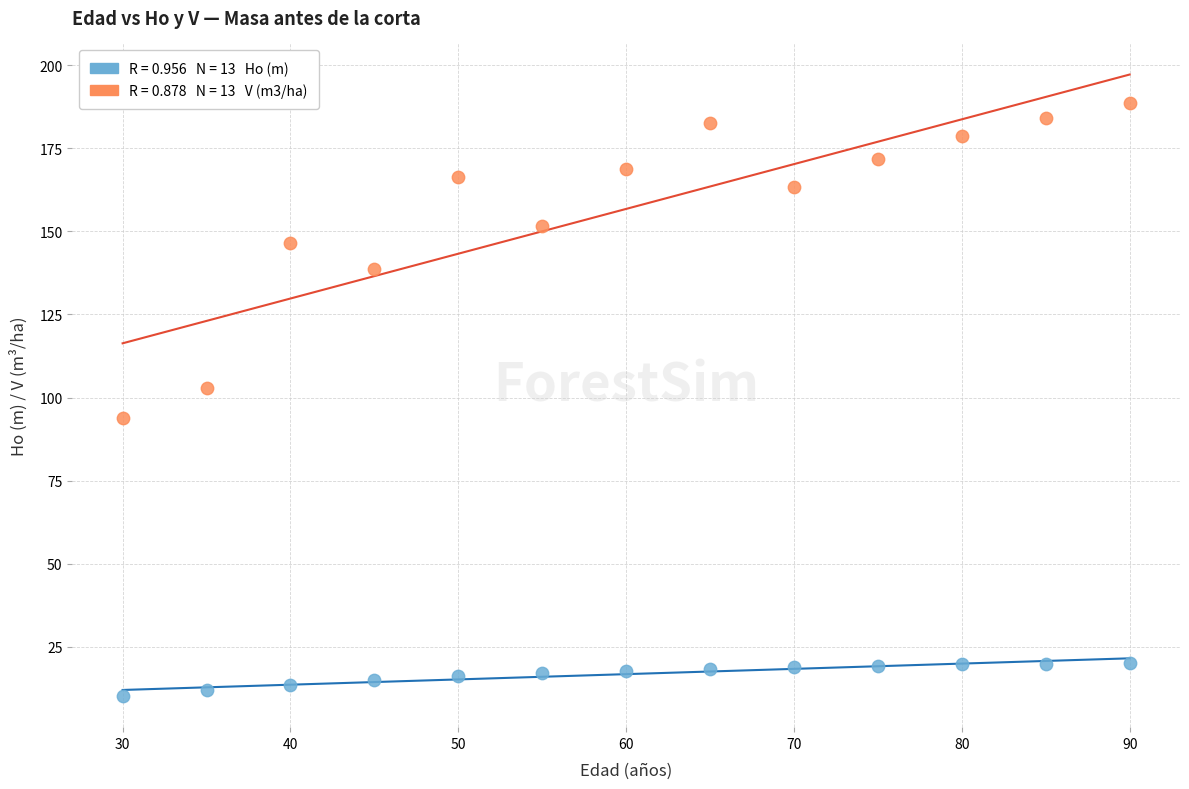

Across all data points, what is the range of X values (max minus min)?

60.0